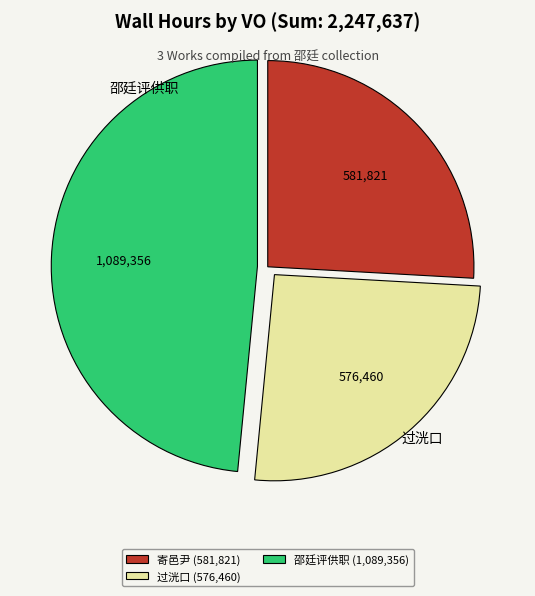

What is the ratio of the value at 邵廷评供职 (1,089,356) to the value at 寄邑尹 (581,821)?

1.9